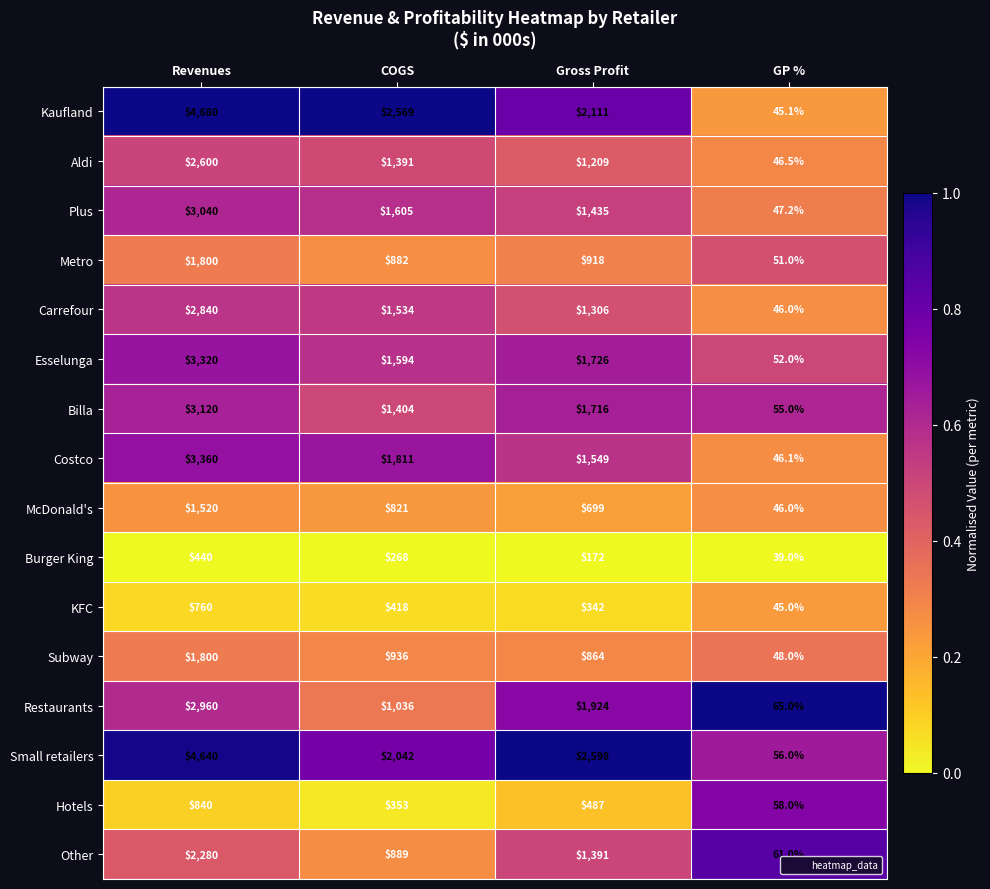

Is it true that Other equals 61.0 at GP %?

True